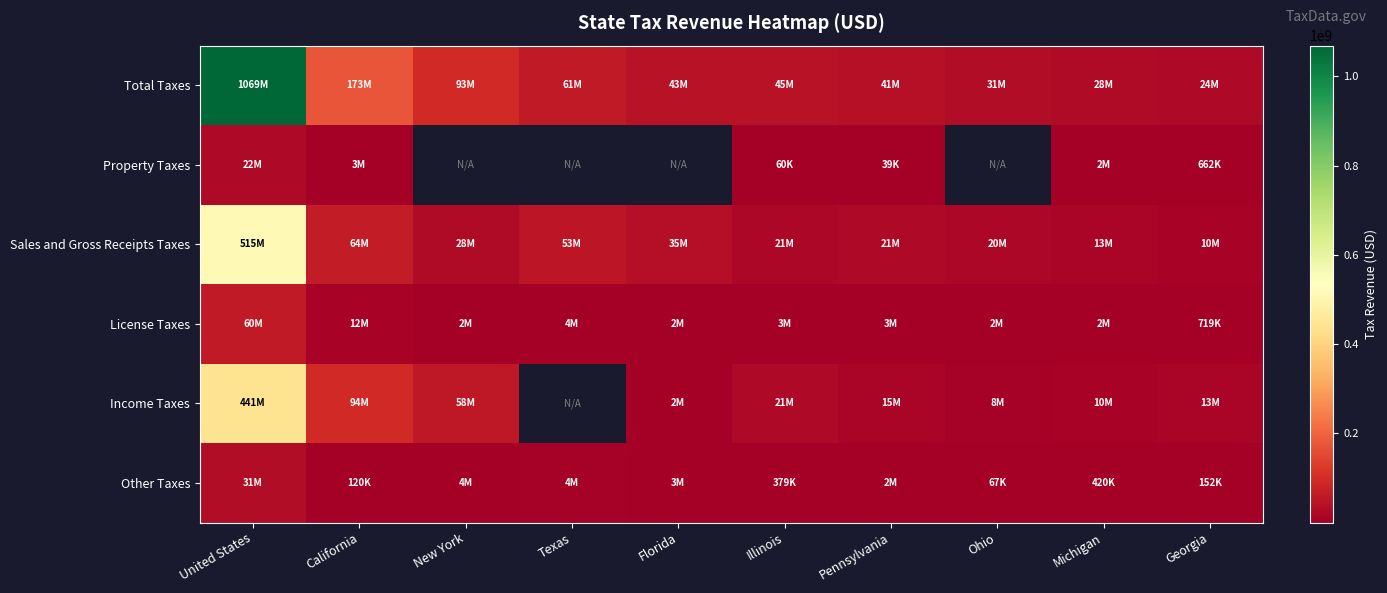

What is the greatest value displayed?

1068784950.0